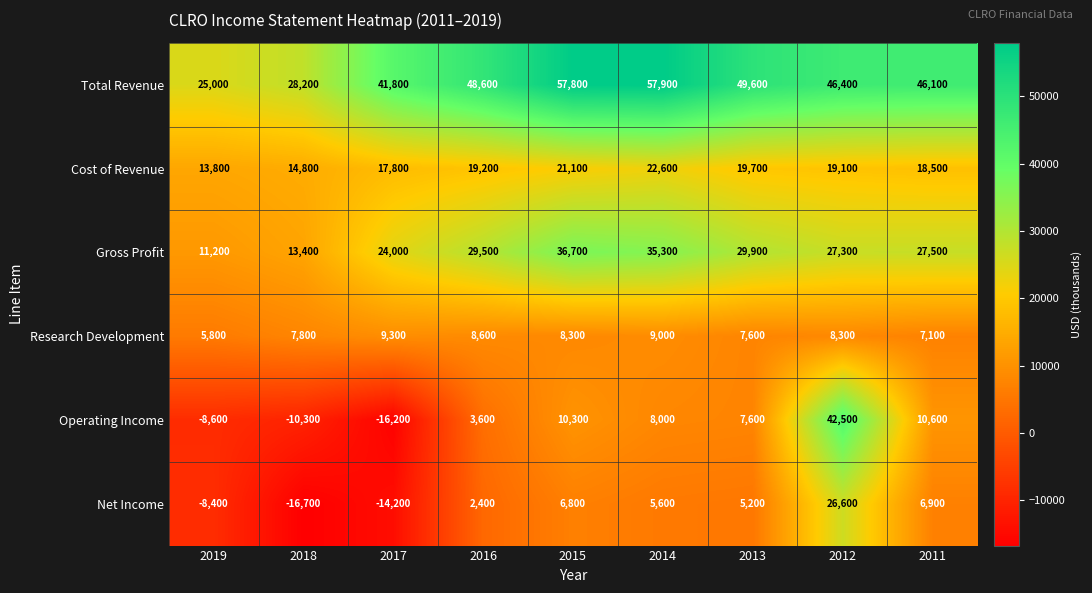

What is the minimum value shown in the chart?

-16700